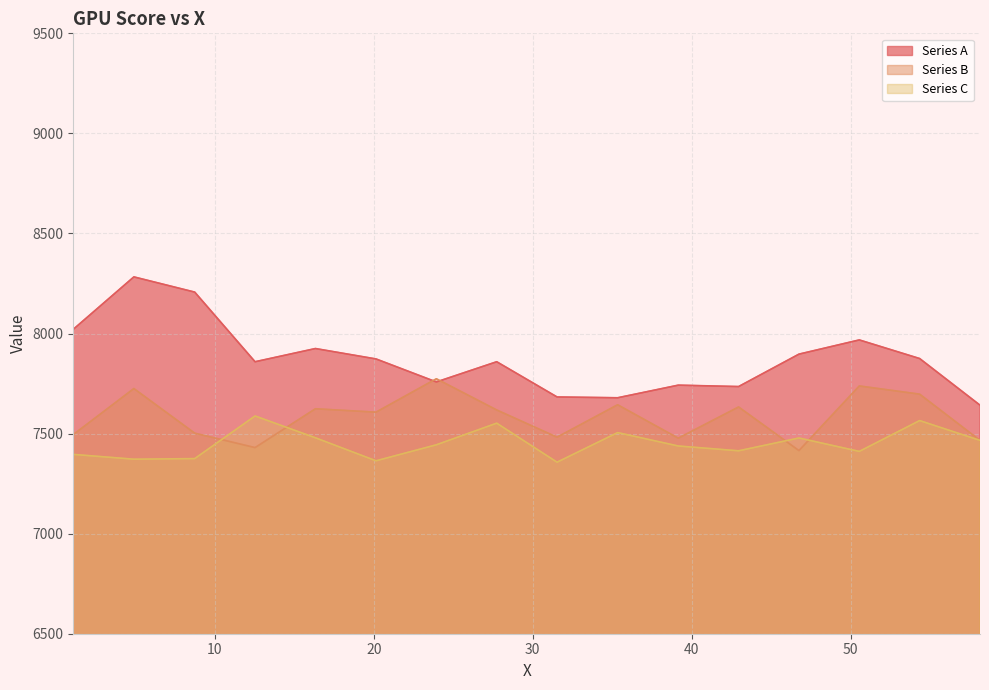

Reading left to right, what are all the values shown in this chart?

Series A: 1.09375=8021.0	4.90625=8283.0	8.734375=8207.0	12.53125=7859.0	16.328125=7925.0	20.140625=7873.0	23.9375=7758.0	27.734375=7859.0	31.53125=7683.0	35.34375=7679.0	39.15625=7742.0	42.953125=7735.0	46.75=7897.0	50.546875=7968.0	54.34375=7875.0	58.140625=7642.0
Series B: 1.09375=7495.0	4.90625=7725.0	8.734375=7502.0	12.53125=7430.0	16.328125=7624.0	20.140625=7607.0	23.9375=7774.0	27.734375=7618.0	31.53125=7482.0	35.34375=7644.0	39.15625=7477.0	42.953125=7633.0	46.75=7415.0	50.546875=7738.0	54.34375=7697.0	58.140625=7466.0
Series C: 1.09375=7396.0	4.90625=7372.0	8.734375=7375.0	12.53125=7588.0	16.328125=7479.0	20.140625=7364.0	23.9375=7444.0	27.734375=7552.0	31.53125=7357.0	35.34375=7505.0	39.15625=7438.0	42.953125=7414.0	46.75=7478.0	50.546875=7411.0	54.34375=7565.0	58.140625=7466.0